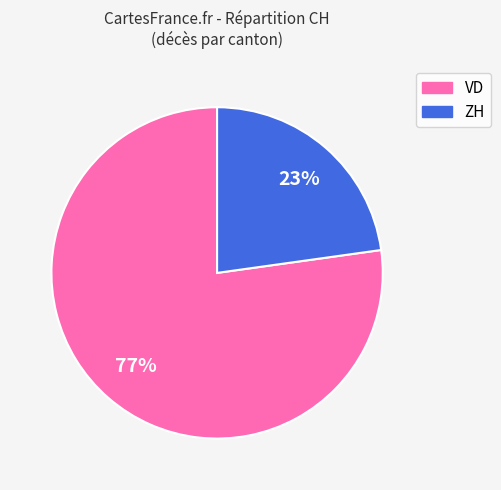

How many segments does this pie chart have?

2